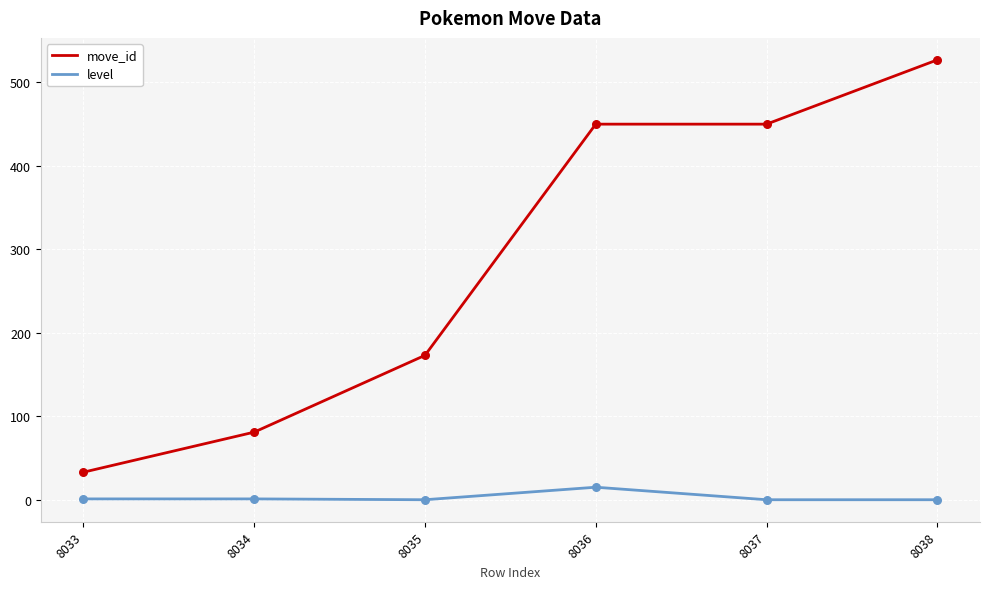

At which category is the sum across all series the highest?

8038